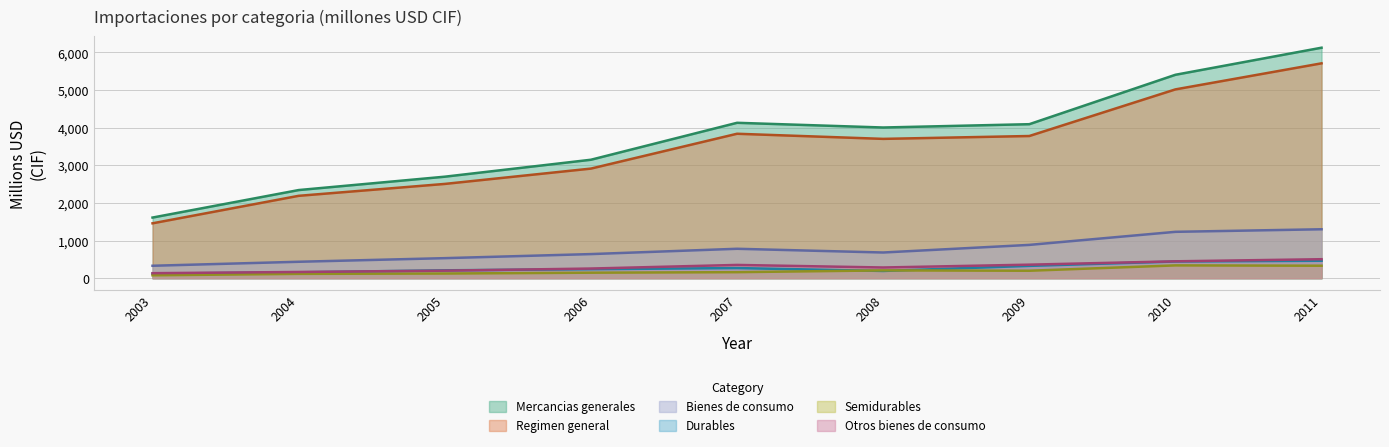

Read the Regimen general value at 2006, to the nearest 50.

2900